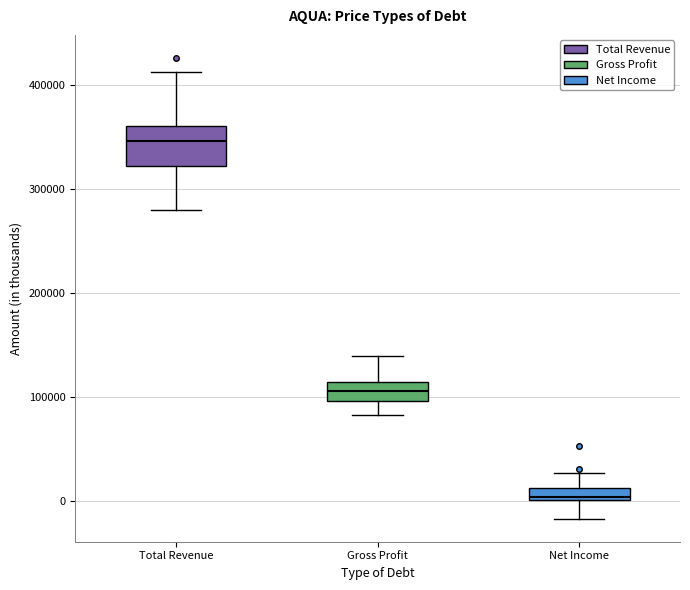

Comparing the boxes themselves (not the whiskers), which one is the tallest?

Total Revenue